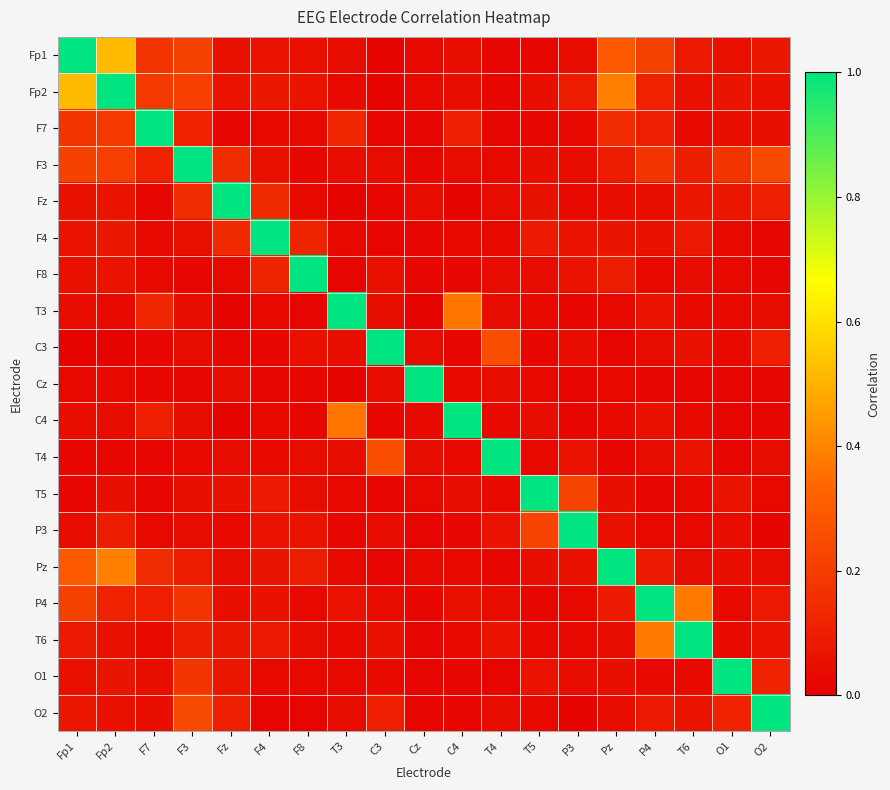

Reading left to right, extract all data points from this chart.

Fp1: Fp1=1.0	Fp2=0.5	F7=0.2	F3=0.2	Fz=0.1	F4=0.1	F8=0.1	T3=0.0	C3=0.0	Cz=0.0	C4=0.1	T4=0.0	T5=0.0	P3=0.0	Pz=0.3	P4=0.2	T6=0.1	O1=0.1	O2=0.1
Fp2: Fp1=0.5	Fp2=1.0	F7=0.2	F3=0.2	Fz=0.1	F4=0.1	F8=0.1	T3=0.0	C3=0.0	Cz=0.0	C4=0.0	T4=0.0	T5=0.1	P3=0.1	Pz=0.4	P4=0.1	T6=0.1	O1=0.1	O2=0.1
F7: Fp1=0.2	Fp2=0.2	F7=1.0	F3=0.1	Fz=0.0	F4=0.0	F8=0.0	T3=0.1	C3=0.0	Cz=0.0	C4=0.1	T4=0.0	T5=0.0	P3=0.0	Pz=0.1	P4=0.1	T6=0.0	O1=0.0	O2=0.0
F3: Fp1=0.2	Fp2=0.2	F7=0.1	F3=1.0	Fz=0.1	F4=0.1	F8=0.0	T3=0.0	C3=0.0	Cz=0.0	C4=0.0	T4=0.0	T5=0.0	P3=0.0	Pz=0.1	P4=0.2	T6=0.1	O1=0.2	O2=0.2
Fz: Fp1=0.1	Fp2=0.1	F7=0.0	F3=0.1	Fz=1.0	F4=0.1	F8=0.0	T3=0.0	C3=0.0	Cz=0.0	C4=0.0	T4=0.0	T5=0.1	P3=0.0	Pz=0.0	P4=0.0	T6=0.1	O1=0.1	O2=0.1
F4: Fp1=0.1	Fp2=0.1	F7=0.0	F3=0.1	Fz=0.1	F4=1.0	F8=0.1	T3=0.0	C3=0.0	Cz=0.0	C4=0.0	T4=0.0	T5=0.1	P3=0.1	Pz=0.1	P4=0.1	T6=0.1	O1=0.0	O2=0.0
F8: Fp1=0.1	Fp2=0.1	F7=0.0	F3=0.0	Fz=0.0	F4=0.1	F8=1.0	T3=0.0	C3=0.1	Cz=0.0	C4=0.0	T4=0.0	T5=0.0	P3=0.1	Pz=0.1	P4=0.0	T6=0.0	O1=0.0	O2=0.0
T3: Fp1=0.0	Fp2=0.0	F7=0.1	F3=0.0	Fz=0.0	F4=0.0	F8=0.0	T3=1.0	C3=0.1	Cz=0.0	C4=0.4	T4=0.0	T5=0.0	P3=0.0	Pz=0.0	P4=0.1	T6=0.0	O1=0.0	O2=0.0
C3: Fp1=0.0	Fp2=0.0	F7=0.0	F3=0.0	Fz=0.0	F4=0.0	F8=0.1	T3=0.1	C3=1.0	Cz=0.0	C4=0.0	T4=0.3	T5=0.0	P3=0.0	Pz=0.0	P4=0.0	T6=0.1	O1=0.0	O2=0.1
Cz: Fp1=0.0	Fp2=0.0	F7=0.0	F3=0.0	Fz=0.0	F4=0.0	F8=0.0	T3=0.0	C3=0.0	Cz=1.0	C4=0.0	T4=0.0	T5=0.0	P3=0.0	Pz=0.0	P4=0.0	T6=0.0	O1=0.0	O2=0.0
C4: Fp1=0.1	Fp2=0.0	F7=0.1	F3=0.0	Fz=0.0	F4=0.0	F8=0.0	T3=0.4	C3=0.0	Cz=0.0	C4=1.0	T4=0.0	T5=0.0	P3=0.0	Pz=0.0	P4=0.1	T6=0.0	O1=0.0	O2=0.0
T4: Fp1=0.0	Fp2=0.0	F7=0.0	F3=0.0	Fz=0.0	F4=0.0	F8=0.0	T3=0.0	C3=0.3	Cz=0.0	C4=0.0	T4=1.0	T5=0.0	P3=0.1	Pz=0.0	P4=0.0	T6=0.1	O1=0.0	O2=0.0
T5: Fp1=0.0	Fp2=0.1	F7=0.0	F3=0.0	Fz=0.1	F4=0.1	F8=0.0	T3=0.0	C3=0.0	Cz=0.0	C4=0.0	T4=0.0	T5=1.0	P3=0.2	Pz=0.1	P4=0.0	T6=0.0	O1=0.1	O2=0.0
P3: Fp1=0.0	Fp2=0.1	F7=0.0	F3=0.0	Fz=0.0	F4=0.1	F8=0.1	T3=0.0	C3=0.0	Cz=0.0	C4=0.0	T4=0.1	T5=0.2	P3=1.0	Pz=0.1	P4=0.0	T6=0.0	O1=0.0	O2=0.0
Pz: Fp1=0.3	Fp2=0.4	F7=0.1	F3=0.1	Fz=0.0	F4=0.1	F8=0.1	T3=0.0	C3=0.0	Cz=0.0	C4=0.0	T4=0.0	T5=0.1	P3=0.1	Pz=1.0	P4=0.1	T6=0.0	O1=0.0	O2=0.0
P4: Fp1=0.2	Fp2=0.1	F7=0.1	F3=0.2	Fz=0.0	F4=0.1	F8=0.0	T3=0.1	C3=0.0	Cz=0.0	C4=0.1	T4=0.0	T5=0.0	P3=0.0	Pz=0.1	P4=1.0	T6=0.4	O1=0.0	O2=0.1
T6: Fp1=0.1	Fp2=0.1	F7=0.0	F3=0.1	Fz=0.1	F4=0.1	F8=0.0	T3=0.0	C3=0.1	Cz=0.0	C4=0.0	T4=0.1	T5=0.0	P3=0.0	Pz=0.0	P4=0.4	T6=1.0	O1=0.0	O2=0.1
O1: Fp1=0.1	Fp2=0.1	F7=0.0	F3=0.2	Fz=0.1	F4=0.0	F8=0.0	T3=0.0	C3=0.0	Cz=0.0	C4=0.0	T4=0.0	T5=0.1	P3=0.0	Pz=0.0	P4=0.0	T6=0.0	O1=1.0	O2=0.1
O2: Fp1=0.1	Fp2=0.1	F7=0.0	F3=0.2	Fz=0.1	F4=0.0	F8=0.0	T3=0.0	C3=0.1	Cz=0.0	C4=0.0	T4=0.0	T5=0.0	P3=0.0	Pz=0.0	P4=0.1	T6=0.1	O1=0.1	O2=1.0